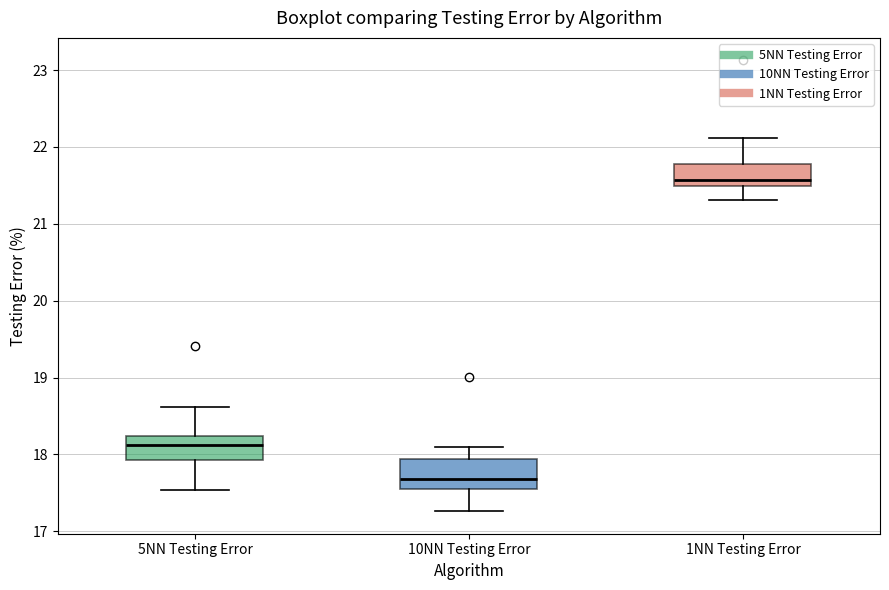

Reading left to right, transcribe this box plot: for each box, give where its median line is, the range the box spans, and where its two whiskers end, as read against the y-axis. The values are not printed on the chart, so give them approximately, as read against the axis.

5NN Testing Error: median 18.1, box 17.9 to 18.2, whiskers 17.5 to 18.6
10NN Testing Error: median 17.7, box 17.5 to 17.9, whiskers 17.3 to 18.1
1NN Testing Error: median 21.6, box 21.5 to 21.8, whiskers 21.3 to 22.1